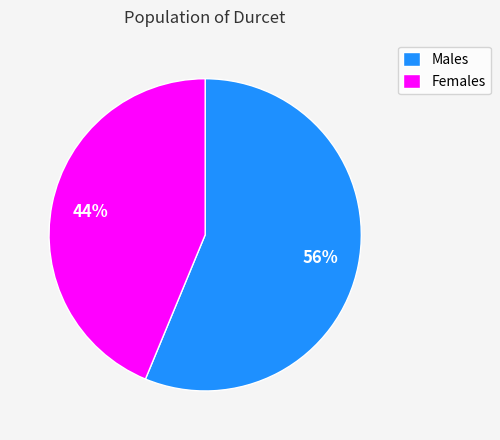

Which category accounts for the majority?

Males